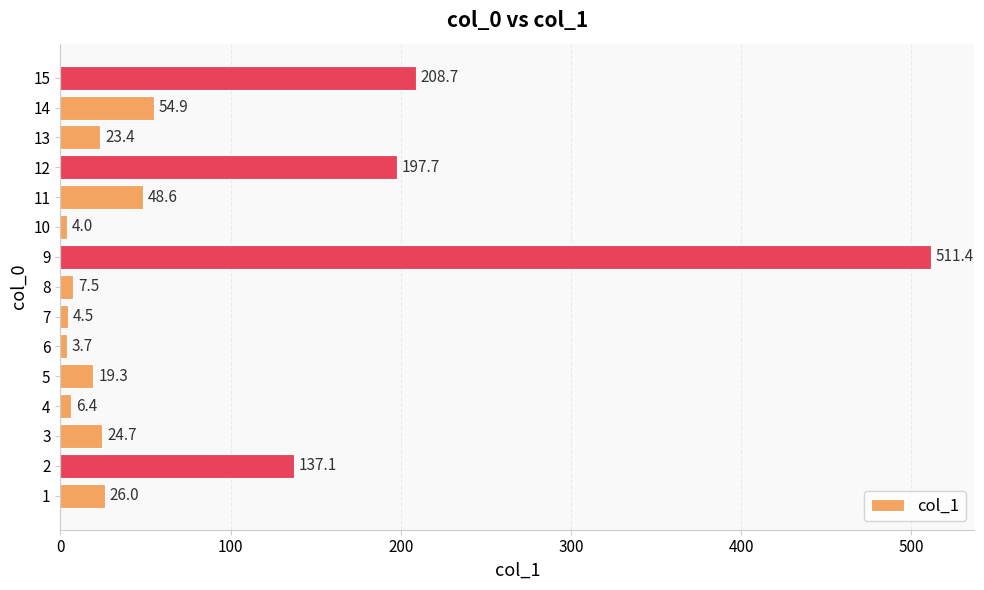

The chart shows a value of 208.7 at 15. True or false?

True